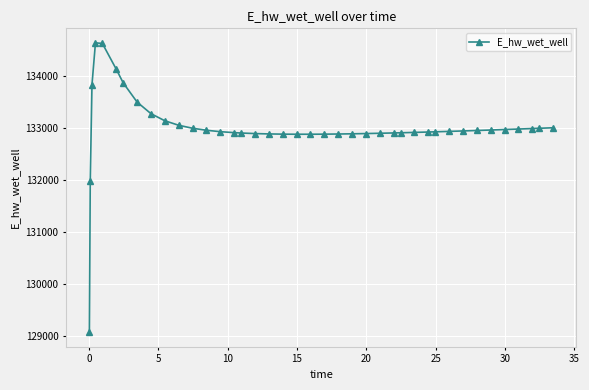

What is the value of the 39th point from the left?

132987.5